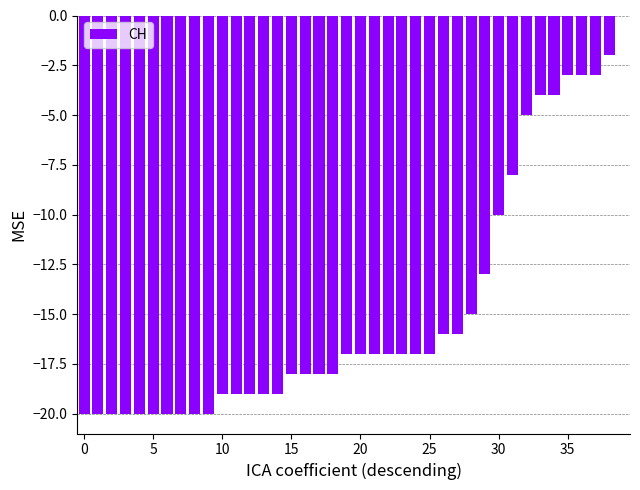

What is the sum of all values?

-588